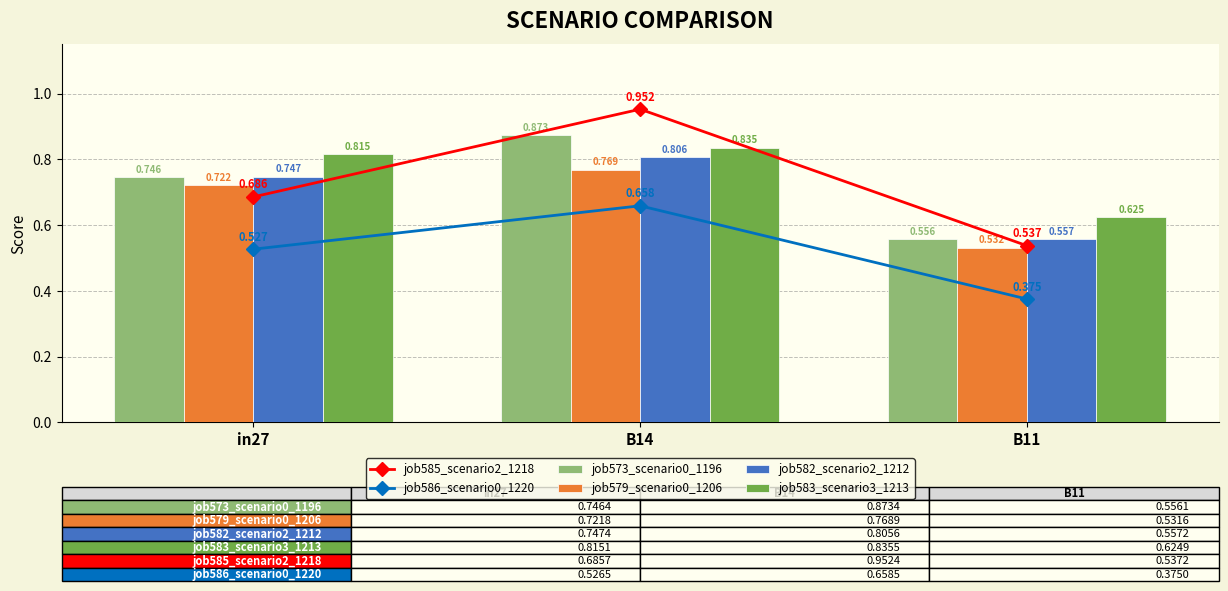

What is the difference between the maximum and minimum values in the job585_scenario2_1218 series?

0.4